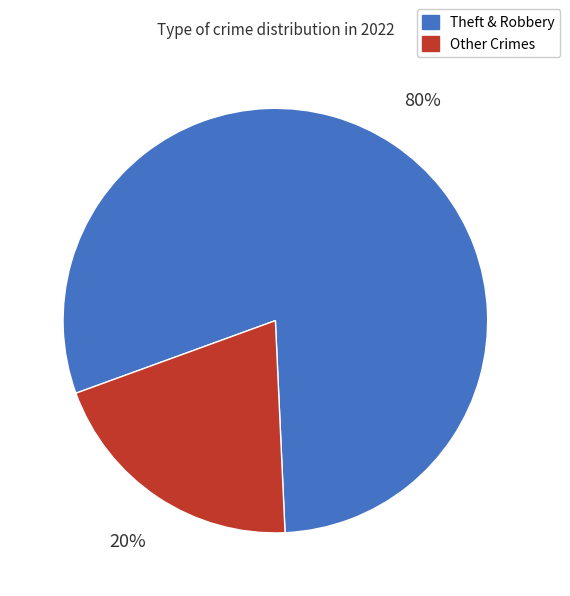

Which category has the biggest portion of the pie?

Theft & Robbery